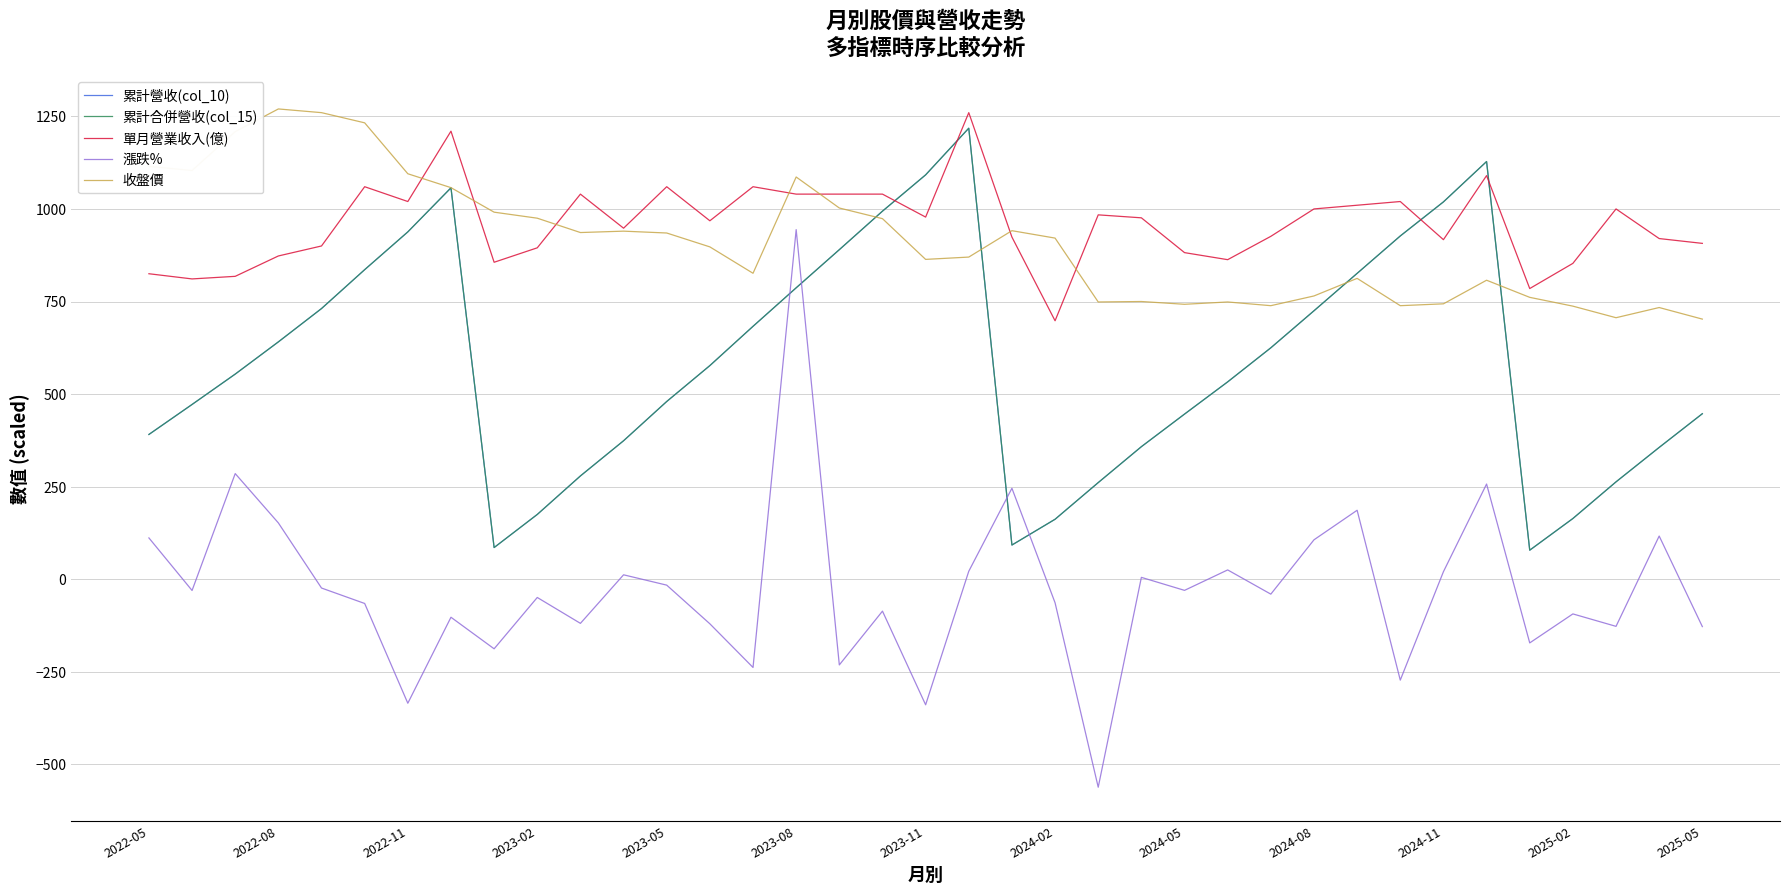

Count the number of data series in this chart.

5